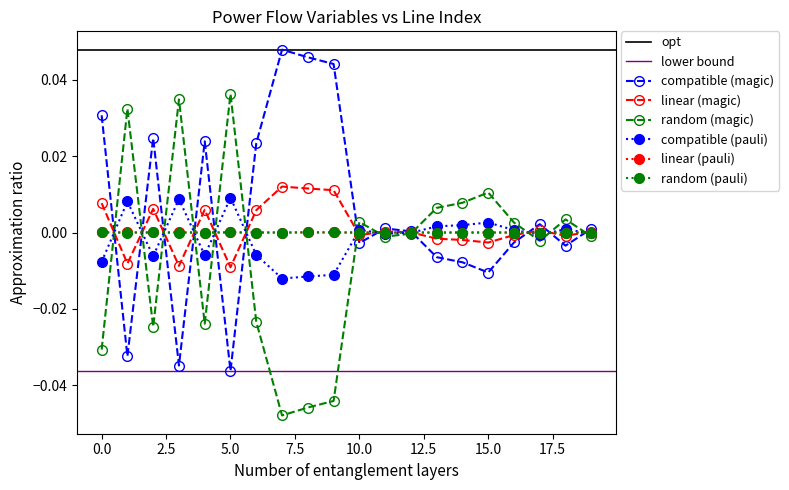

Which has a higher value, 12 or 14?

12